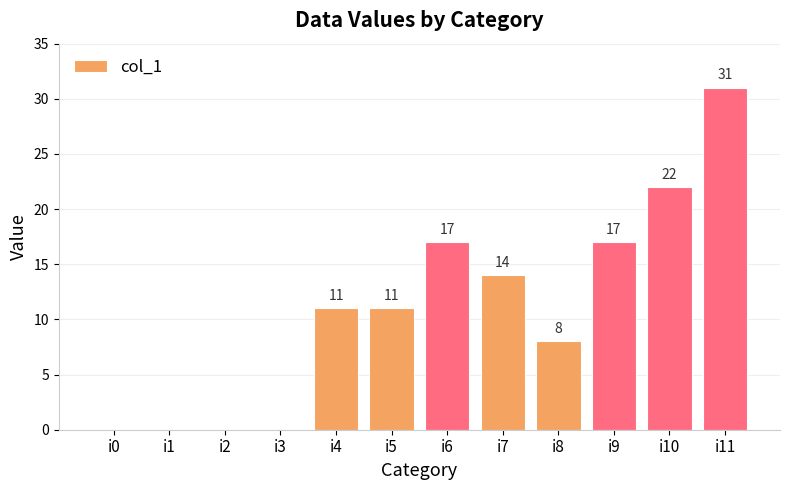

The value at i5 is 7. True or false?

False